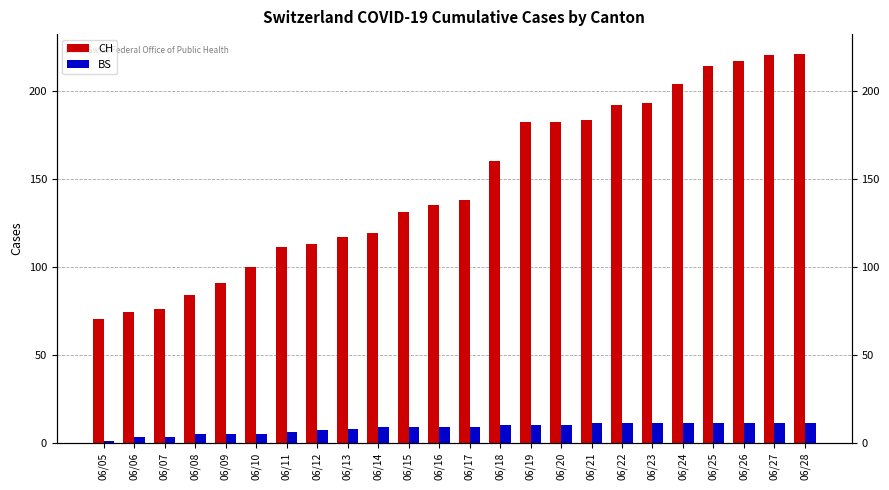

What are all the series names shown in the legend?

CH, BS